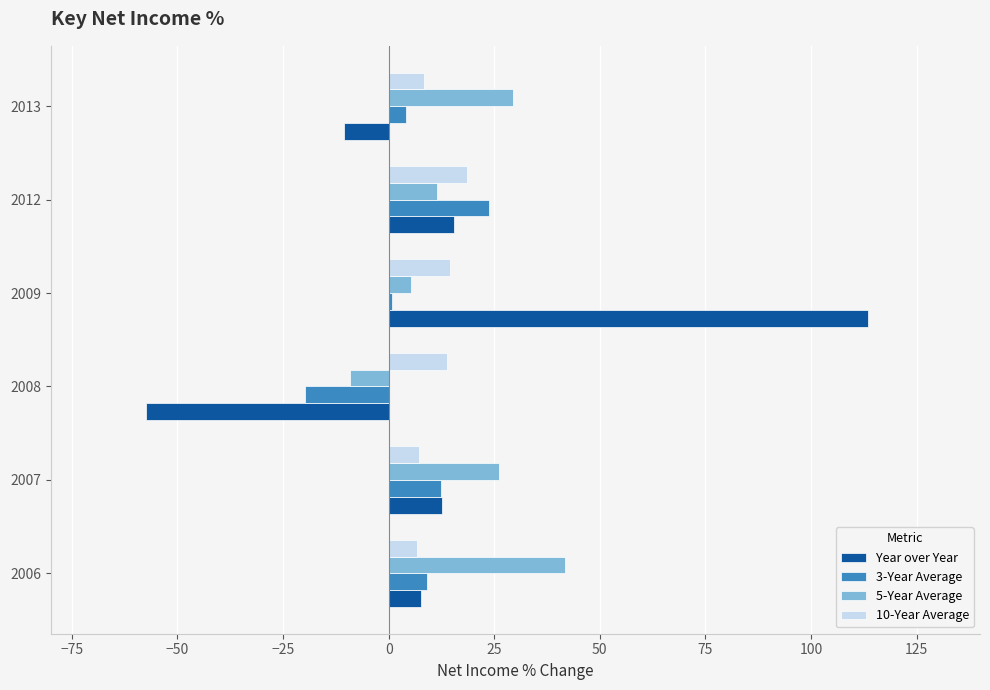

What is the sum of all 10-Year Average values?

69.1